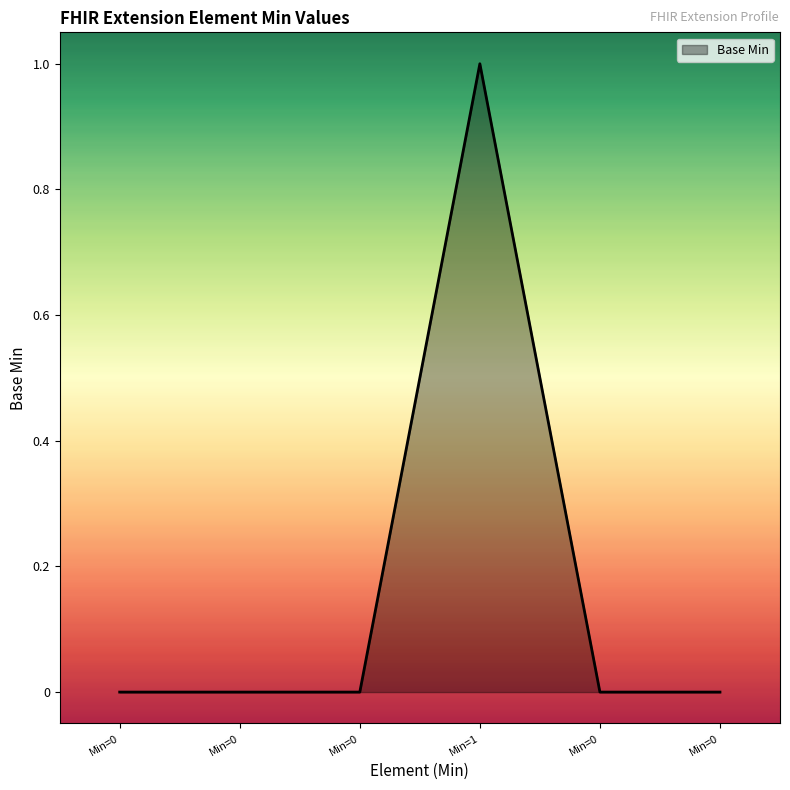

Does the chart have visible grid lines?

No